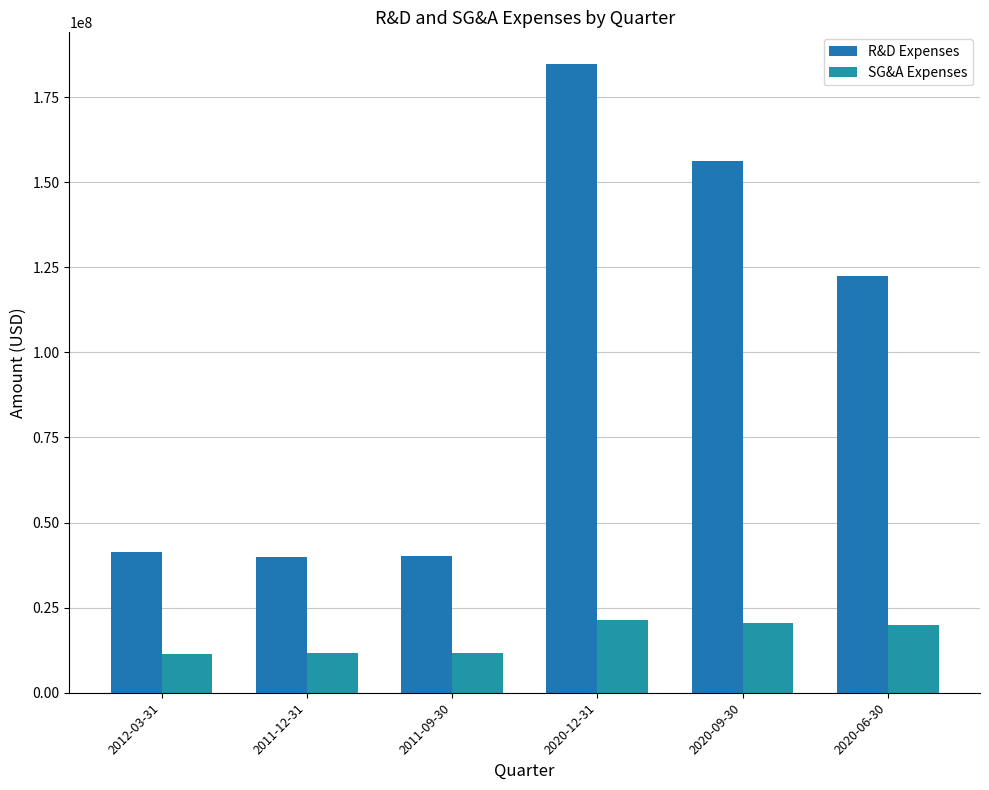

Which series has the largest total across all categories?

R&D Expenses